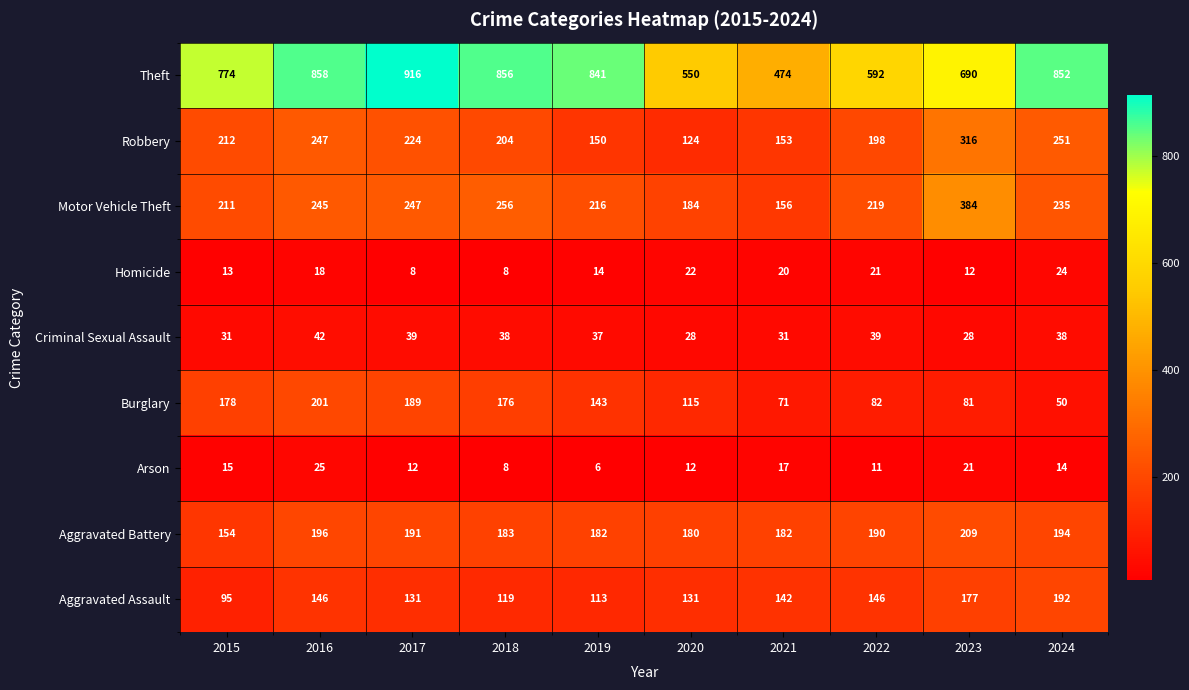

At which label is Robbery closest to 220?

2017